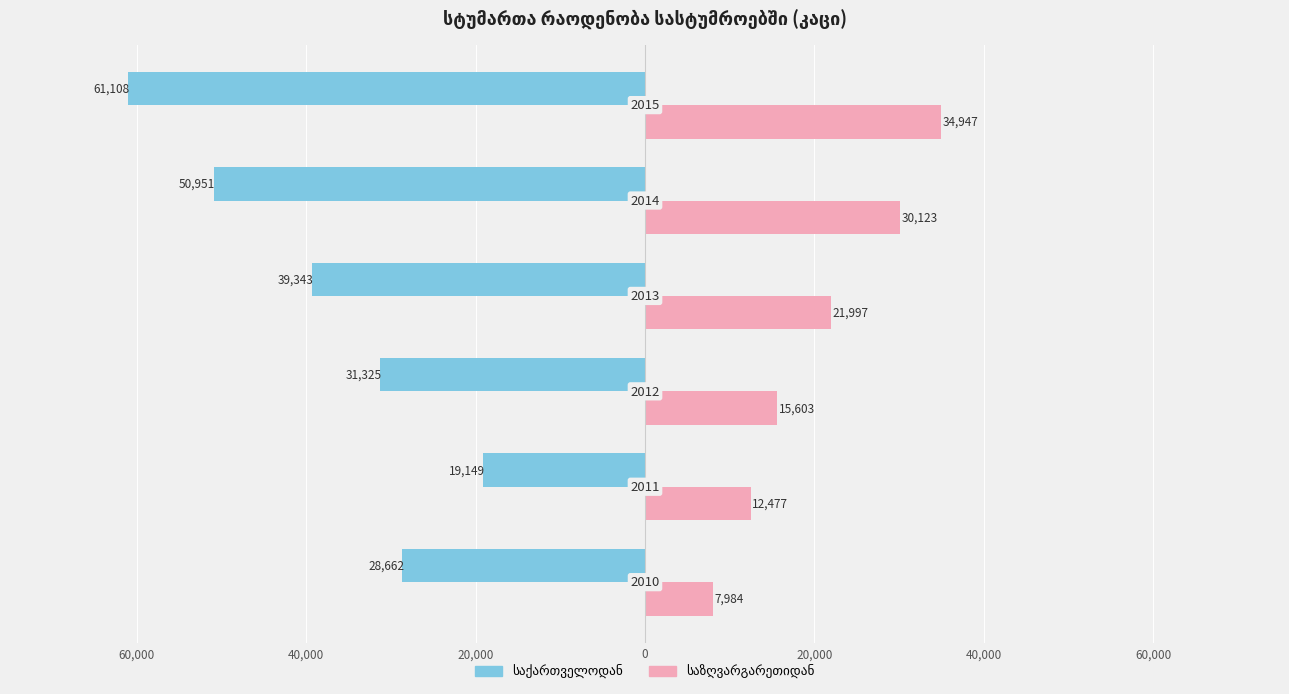

How many bars are there in total?

12